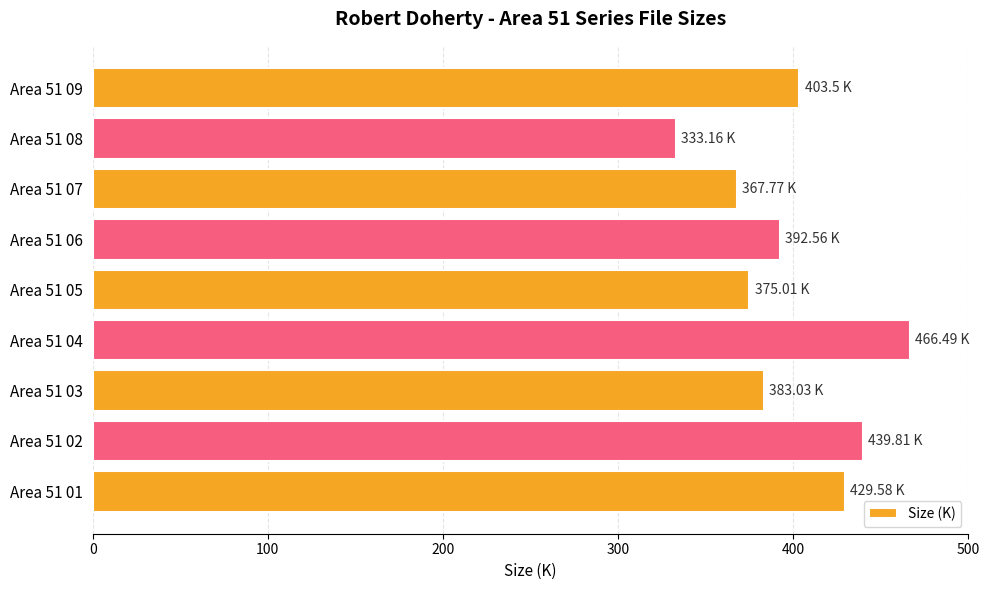

Does the chart contain stacked bars?

No